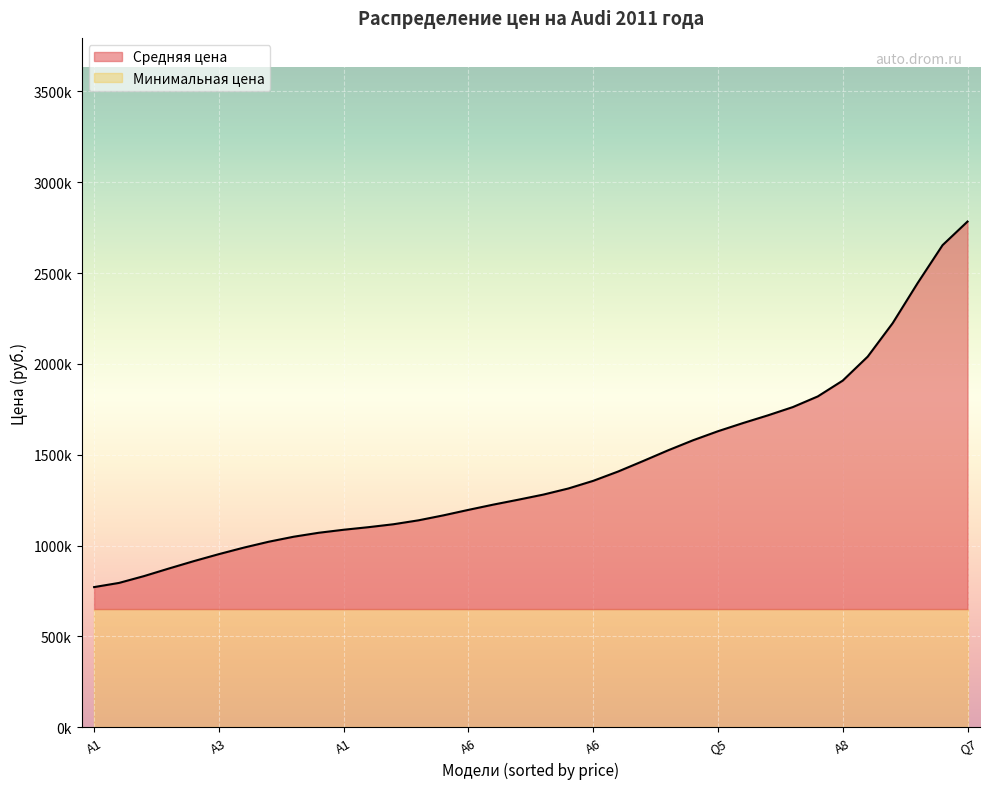

What is the ratio of the value at 18 to the value at 23?

0.8